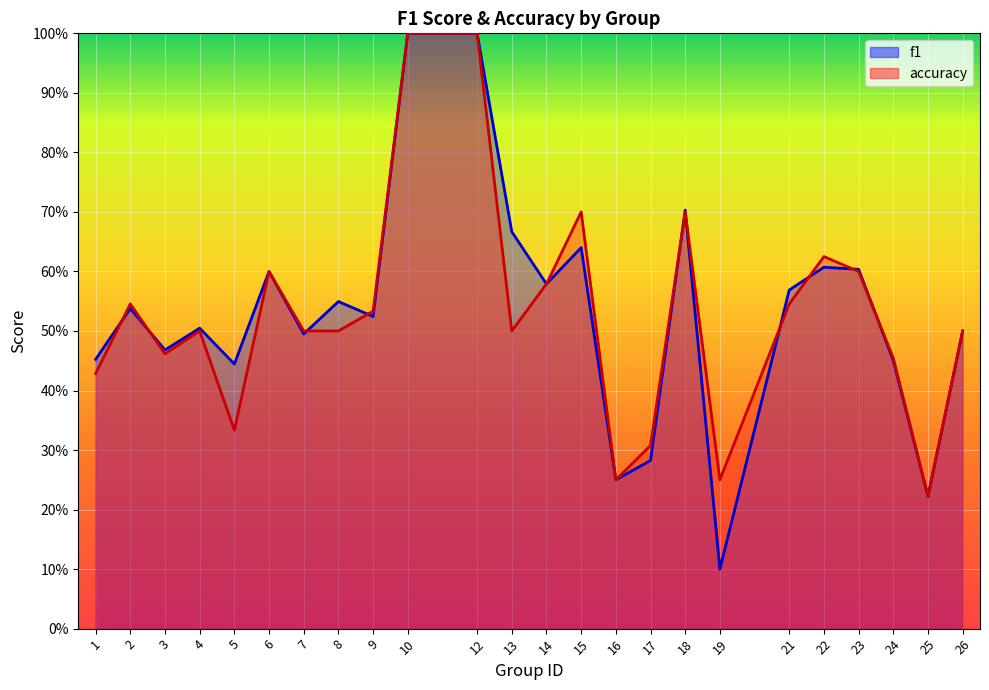

Which series has the largest range (max minus min)?

f1